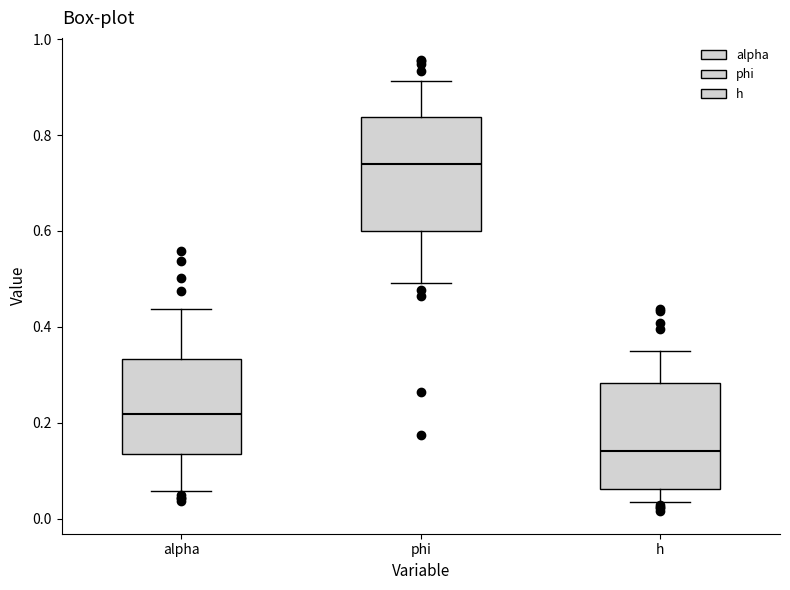

Reading left to right, read every box against the y-axis: the position of its median line, the range the box covers, and the ends of its whiskers. The values are not printed on the chart, so give them approximately, as read against the axis.

alpha: median 0.22, box 0.14 to 0.34, whiskers 0.06 to 0.44
phi: median 0.74, box 0.60 to 0.84, whiskers 0.50 to 0.92
h: median 0.14, box 0.06 to 0.28, whiskers 0.04 to 0.34